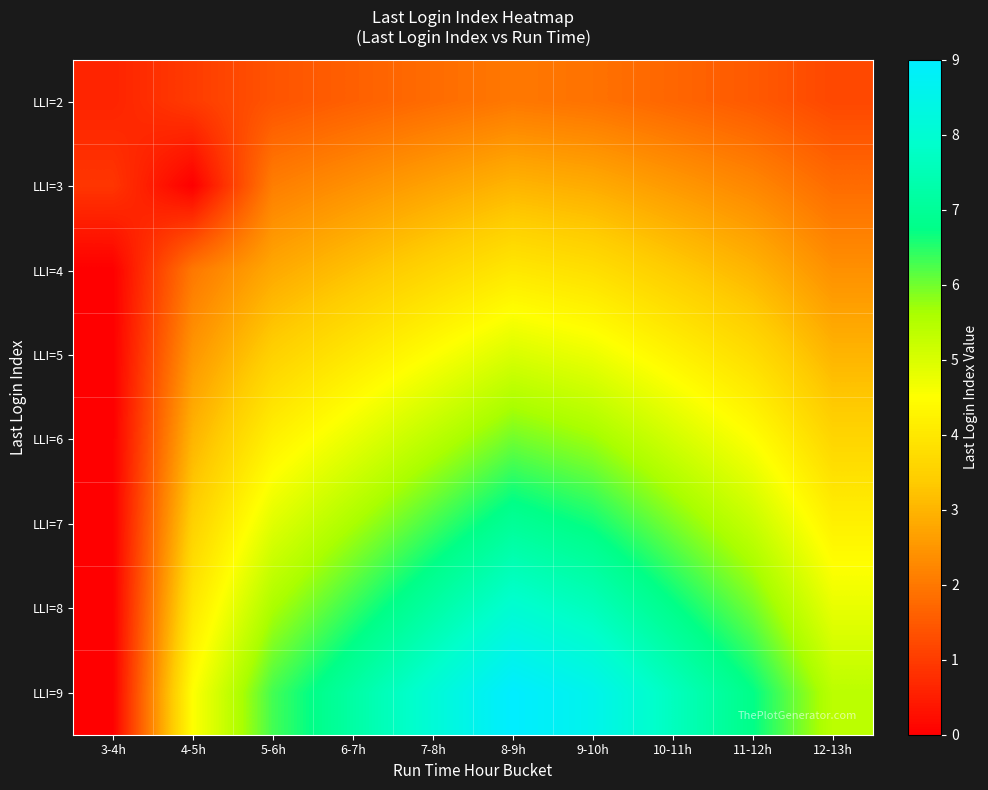

Between 9-10h and 8-9h, which is larger?

8-9h